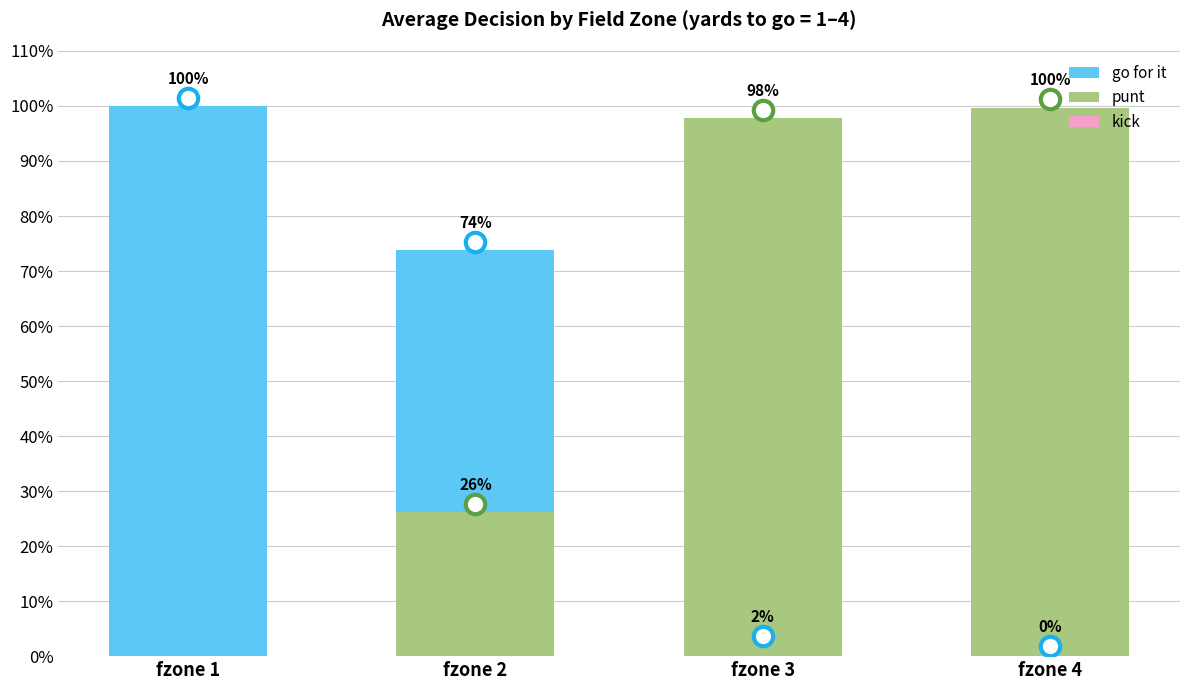

At which label is kick closest to 0?

fzone 1